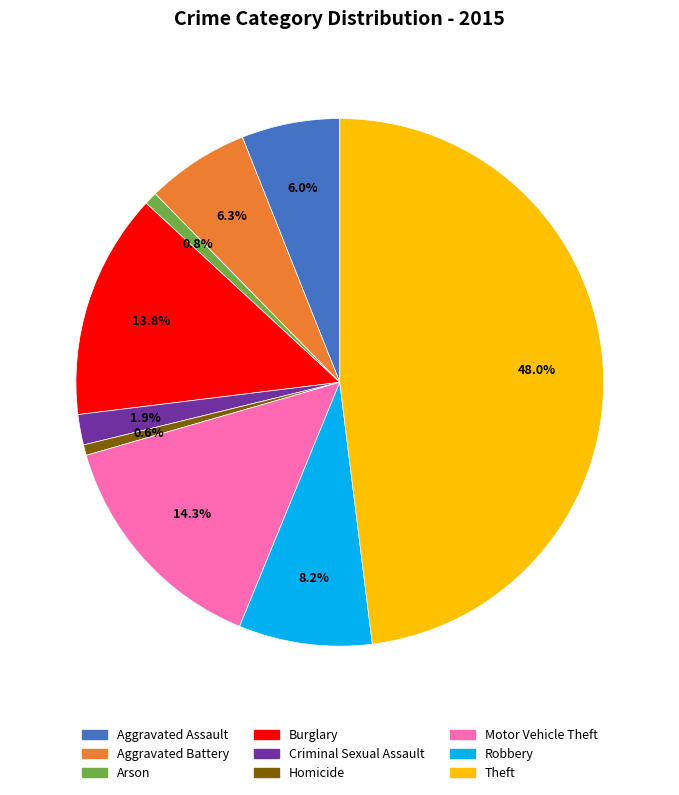

To the nearest percent, what is the average slice percentage?

11%